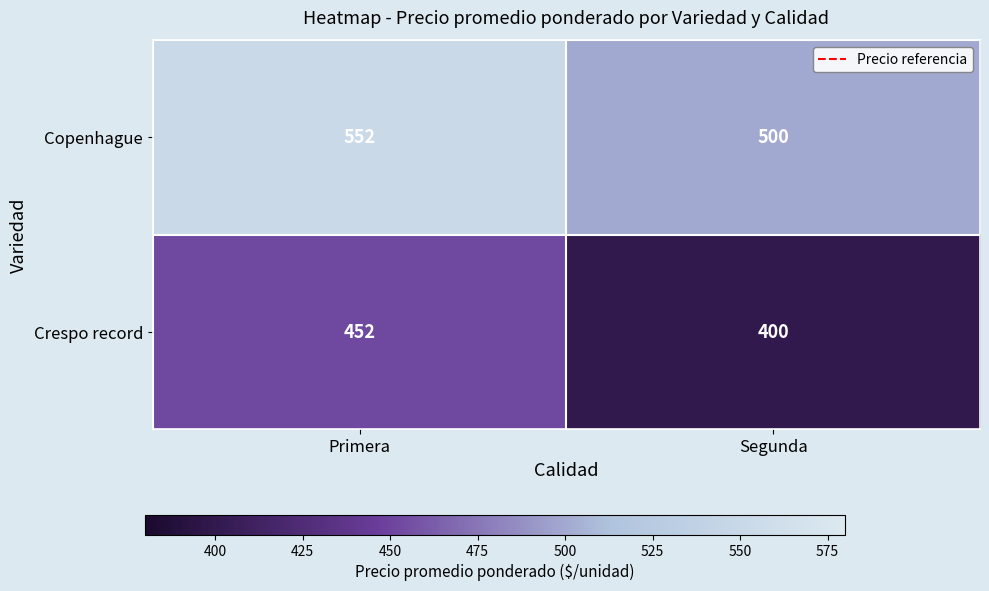

Reading left to right, extract all data points from this chart.

Copenhague: 552	500
Crespo record: 452	400